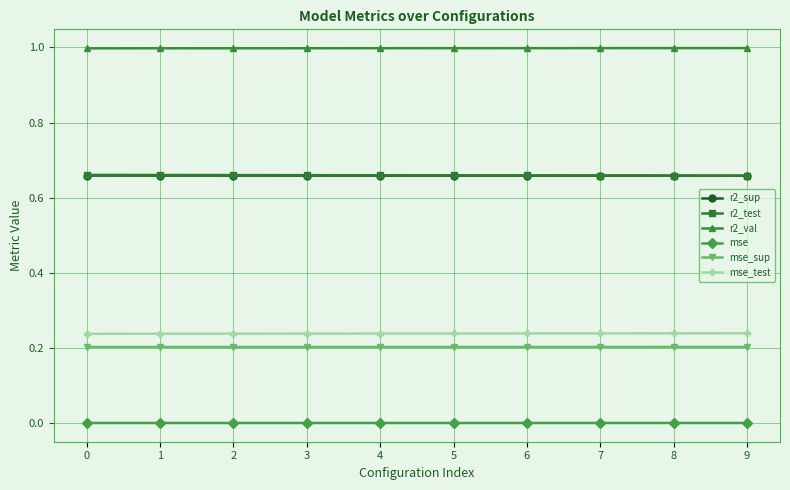

How many lines are shown in the chart?

6